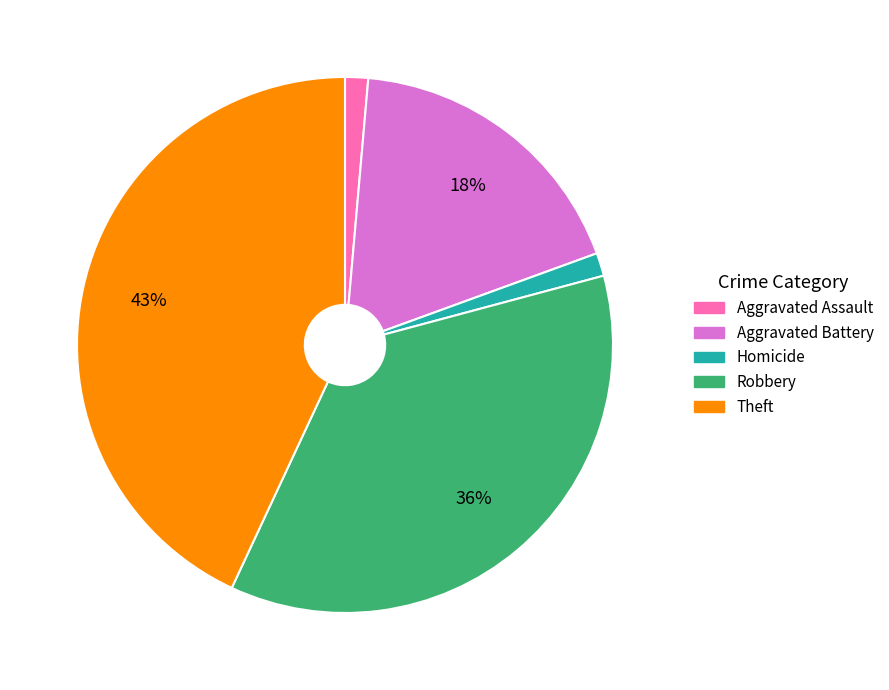

Is it true that Robbery is 36% of the pie?

True